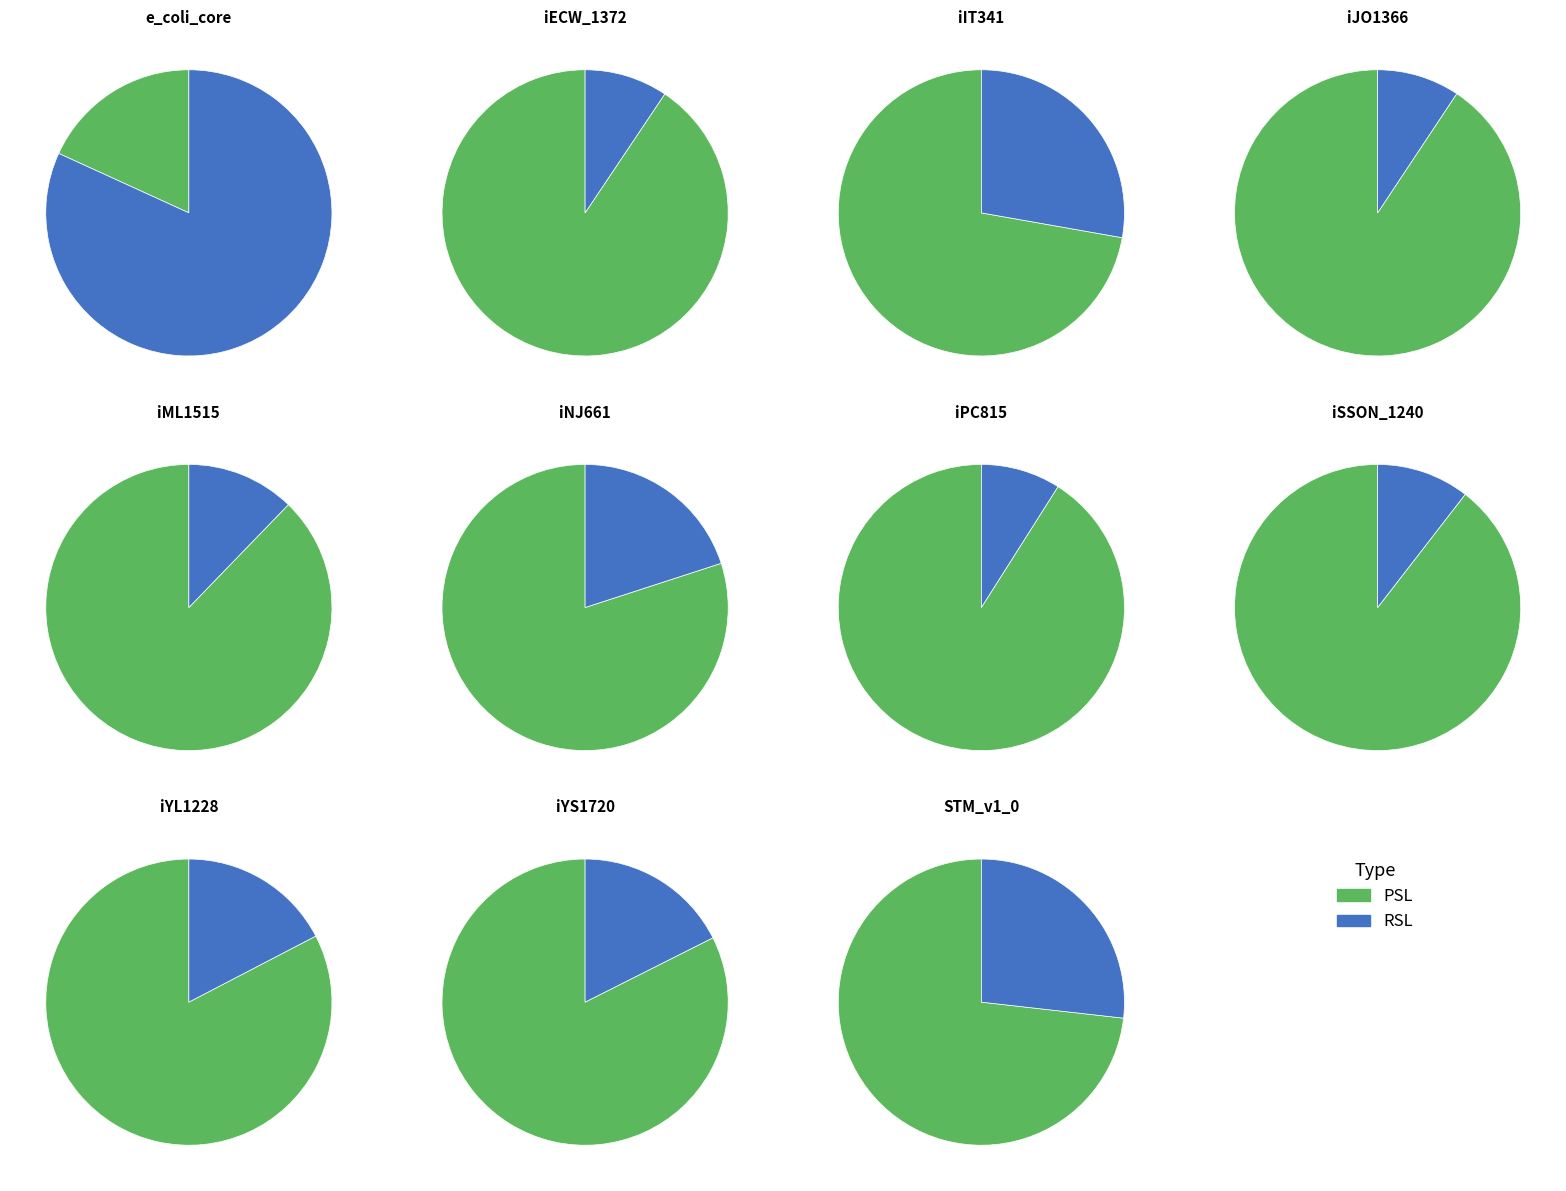

Which has a higher value, rsl_counts or psl_counts?

rsl_counts